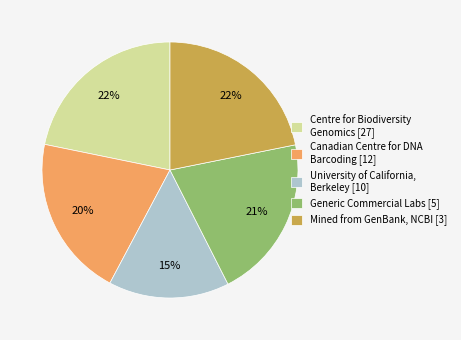

Is it true that University of California, Berkeley [10] is 15% of the pie?

True